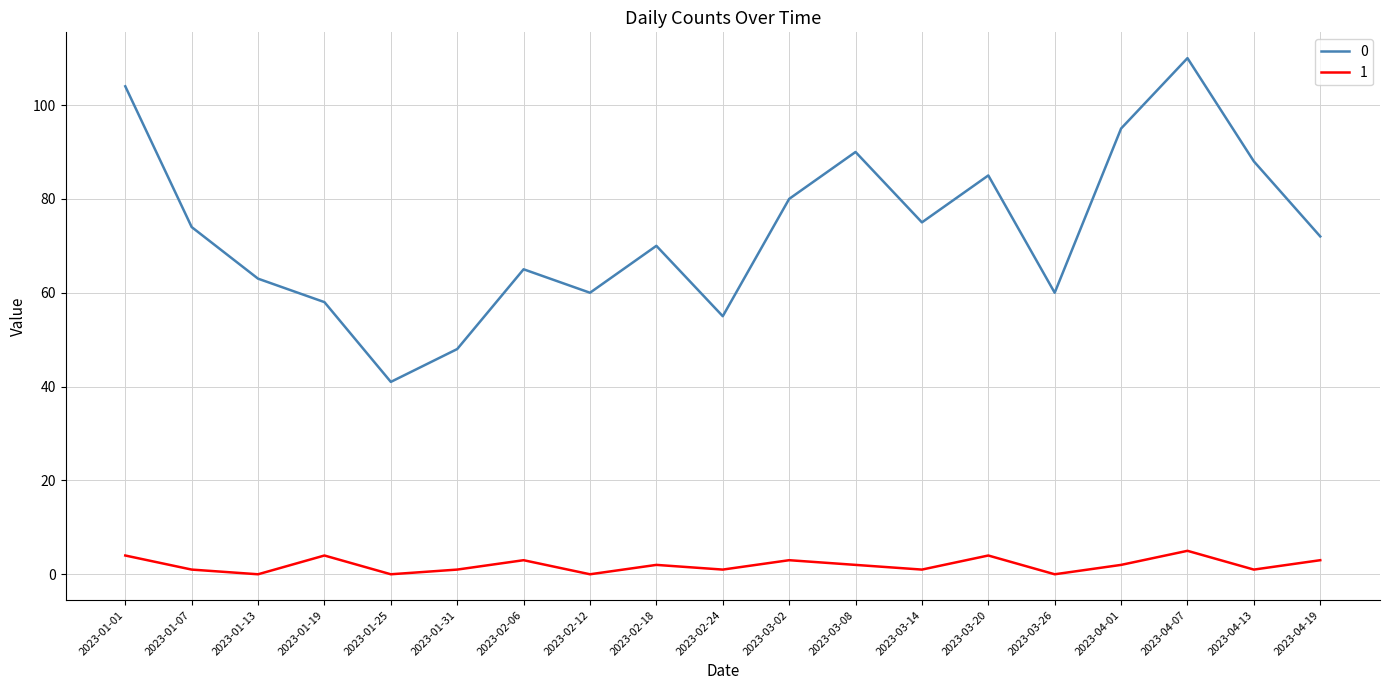

Reading right to left, list all the values displayed in this chart.

0: 2023-04-19=72	2023-04-13=88	2023-04-07=110	2023-04-01=95	2023-03-26=60	2023-03-20=85	2023-03-14=75	2023-03-08=90	2023-03-02=80	2023-02-24=55	2023-02-18=70	2023-02-12=60	2023-02-06=65	2023-01-31=48	2023-01-25=41	2023-01-19=58	2023-01-13=63	2023-01-07=74	2023-01-01=104
1: 2023-04-19=3	2023-04-13=1	2023-04-07=5	2023-04-01=2	2023-03-26=0	2023-03-20=4	2023-03-14=1	2023-03-08=2	2023-03-02=3	2023-02-24=1	2023-02-18=2	2023-02-12=0	2023-02-06=3	2023-01-31=1	2023-01-25=0	2023-01-19=4	2023-01-13=0	2023-01-07=1	2023-01-01=4